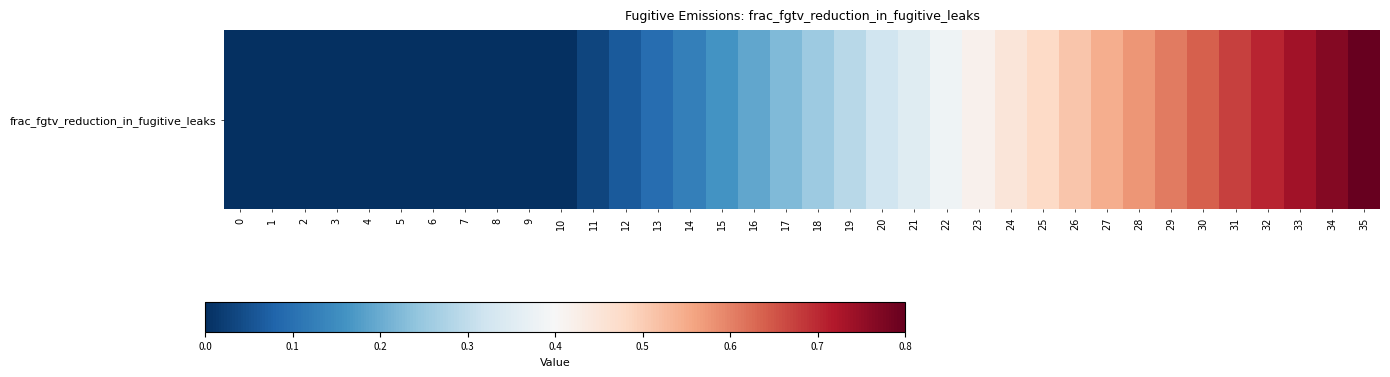

Reading left to right, extract all data points from this chart.

0.0	0.0	0.0	0.0	0.0	0.0	0.0	0.0	0.0	0.0	0.0	0.0	0.1	0.1	0.1	0.2	0.2	0.2	0.3	0.3	0.3	0.4	0.4	0.4	0.4	0.5	0.5	0.5	0.6	0.6	0.6	0.7	0.7	0.7	0.8	0.8